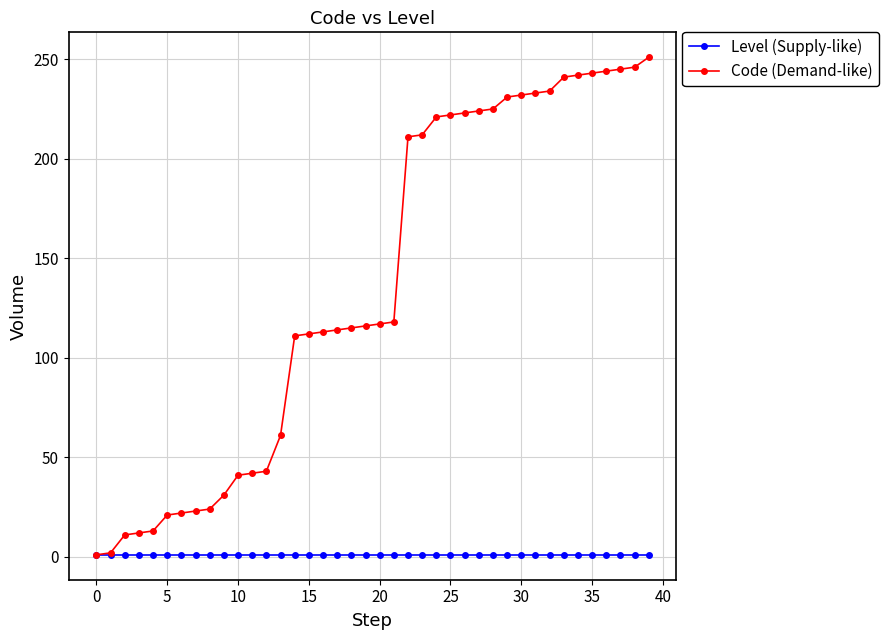

Which series has the largest total across all categories?

Code (Demand-like)